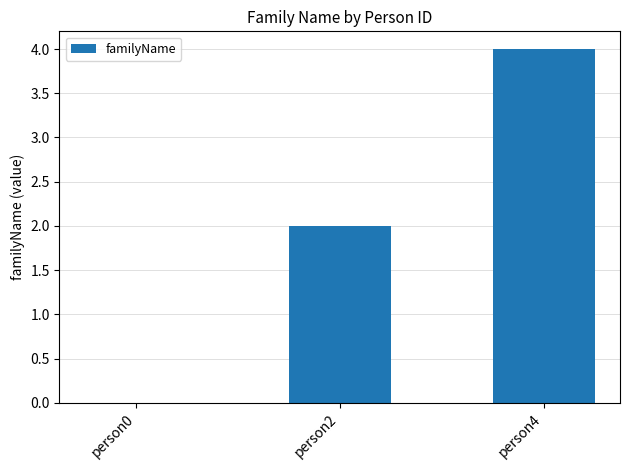

Between person2 and person0, which is larger?

person2